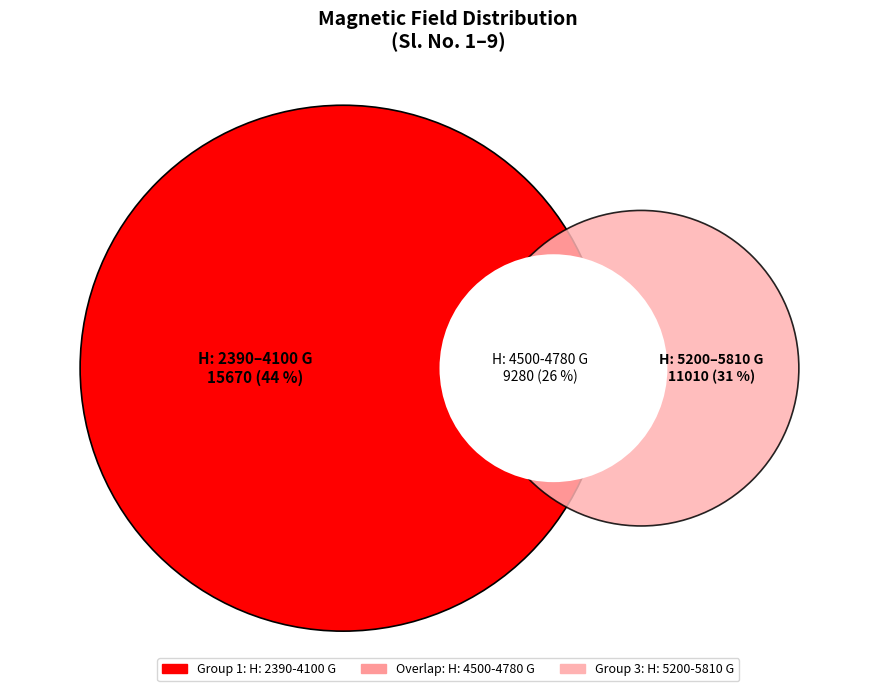

Is there a majority slice in this chart?

No